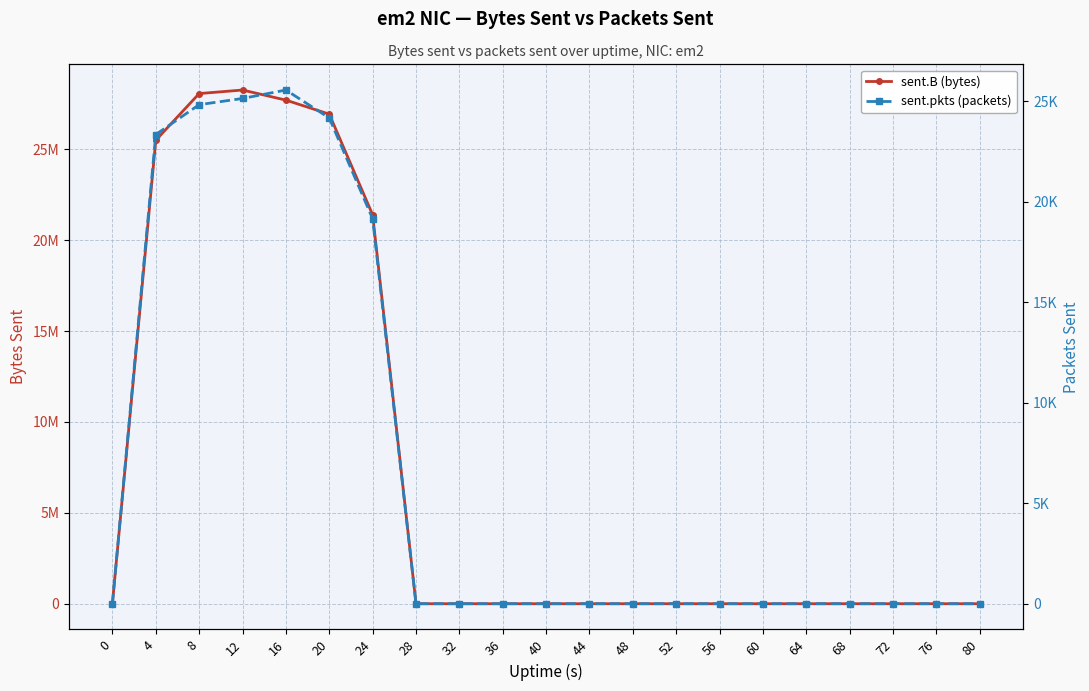

What are all the series names shown in the legend?

sent.B (bytes), sent.pkts (packets)